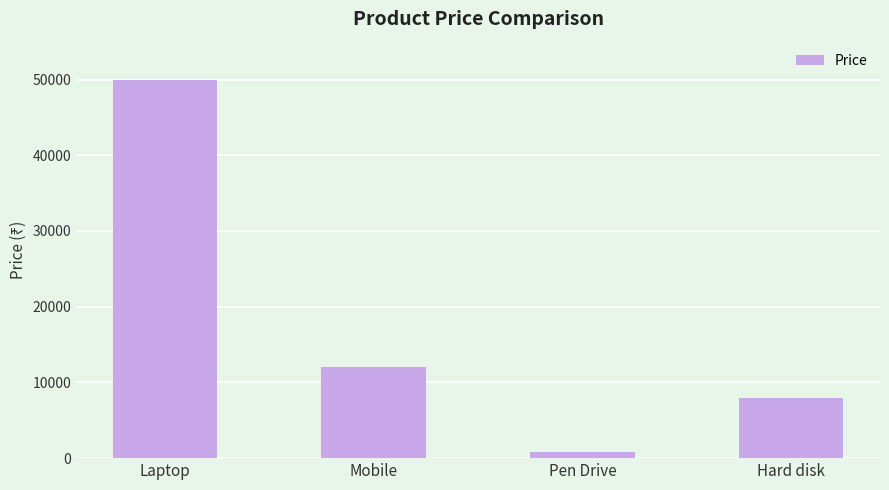

How many data points does each series have?

4